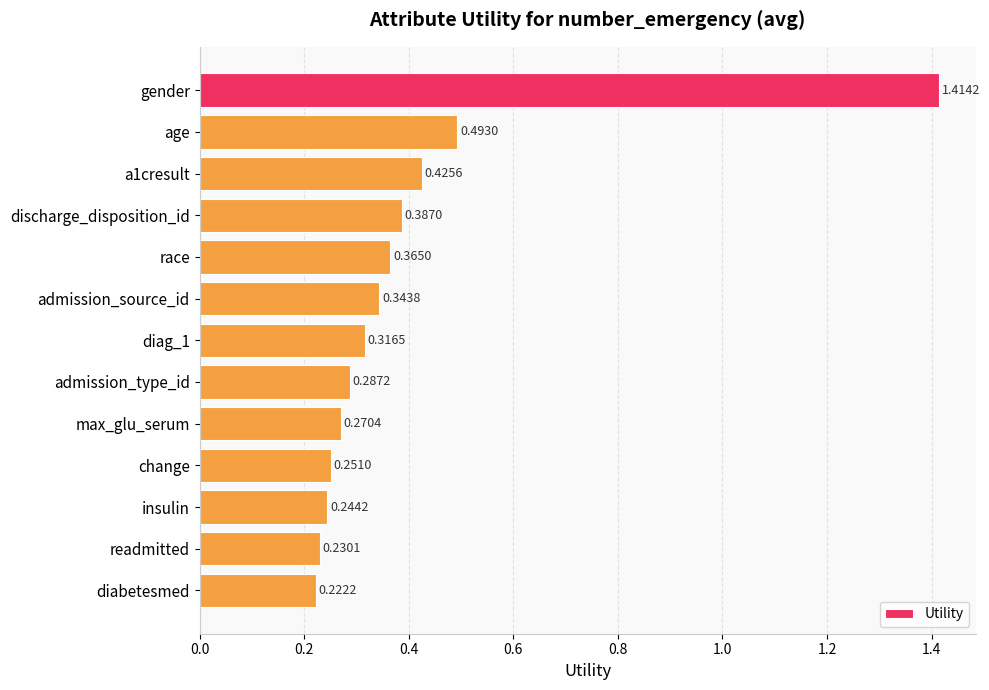

Rank the categories by value from highest to lowest.

gender, age, a1cresult, discharge_disposition_id, race, admission_source_id, diag_1, admission_type_id, max_glu_serum, change, insulin, readmitted, diabetesmed